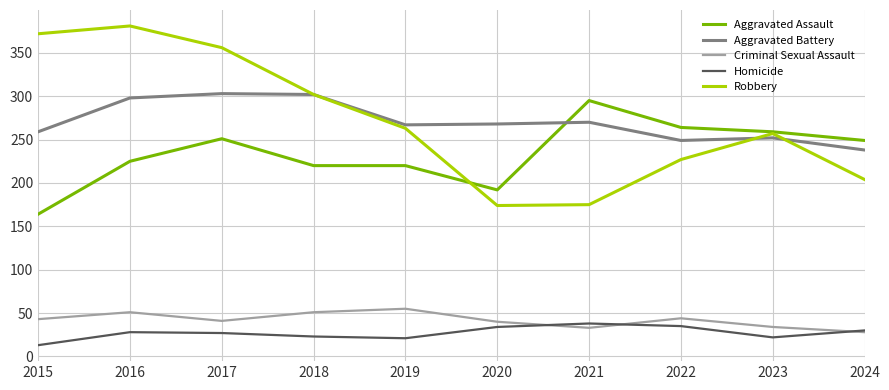

True or false: Criminal Sexual Assault and Robbery intersect in this chart.

False